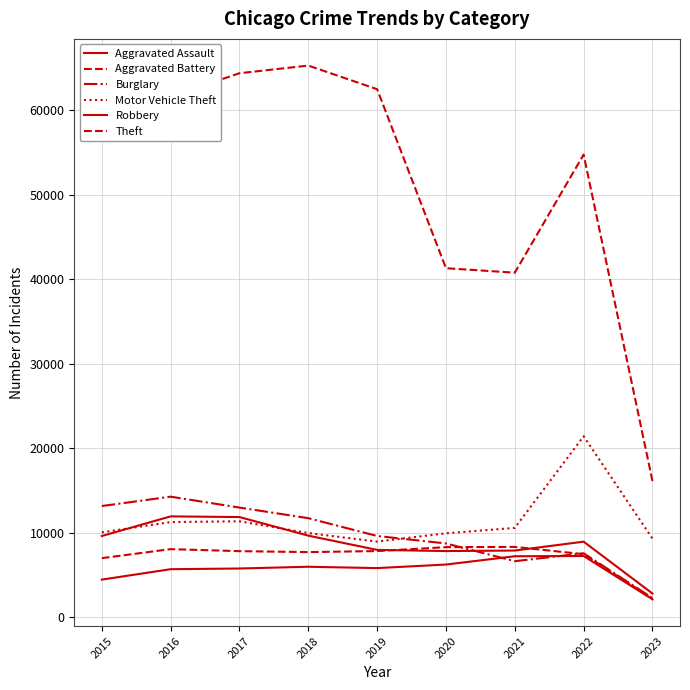

At which category does Robbery reach its first local peak?

2016